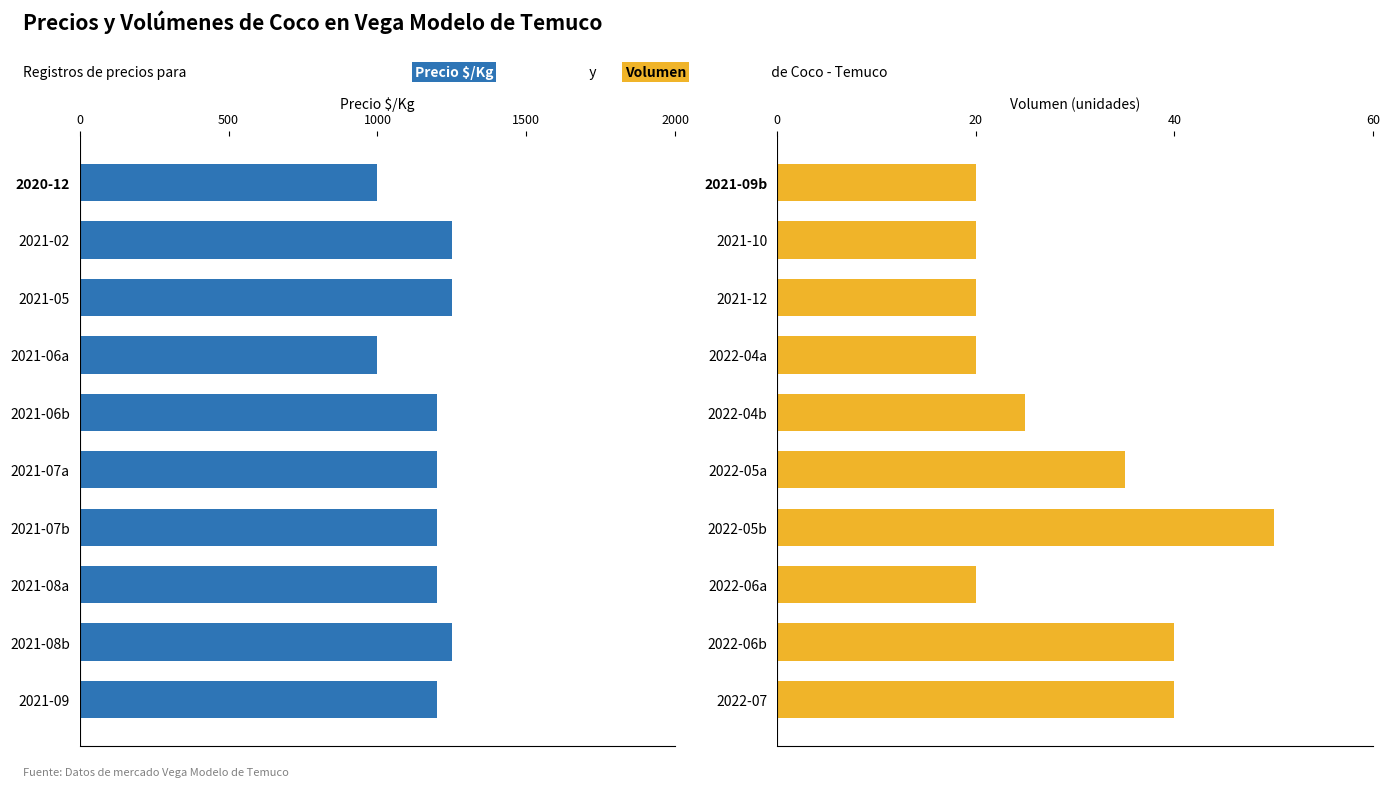

Reading left to right, transcribe all the data shown in this chart.

Precio $/Kg: 1000	1250	1250	1000	1200	1200	1200	1200	1250	1200
Volumen: 20	20	20	20	25	35	50	20	40	40